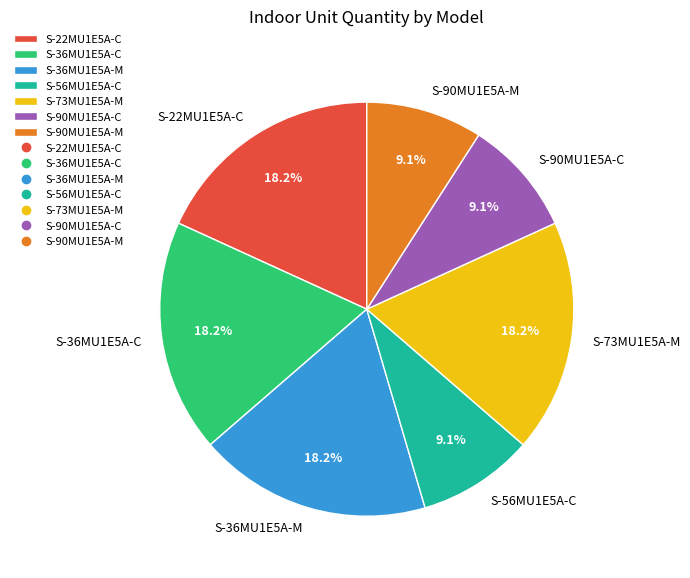

Does S-73MU1E5A-M represent more than half of the total?

No